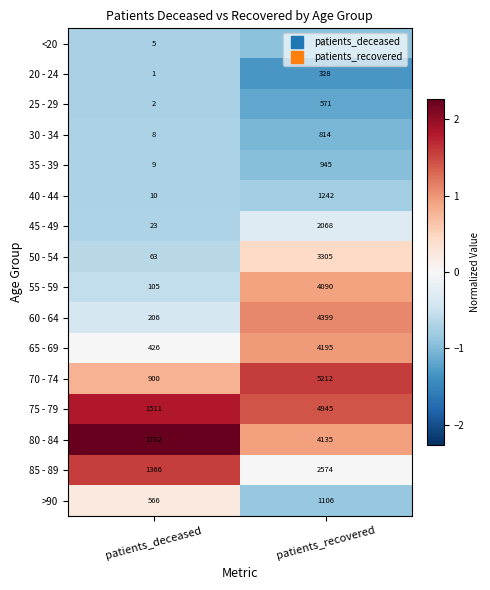

Which series has the largest range (max minus min)?

70 - 74